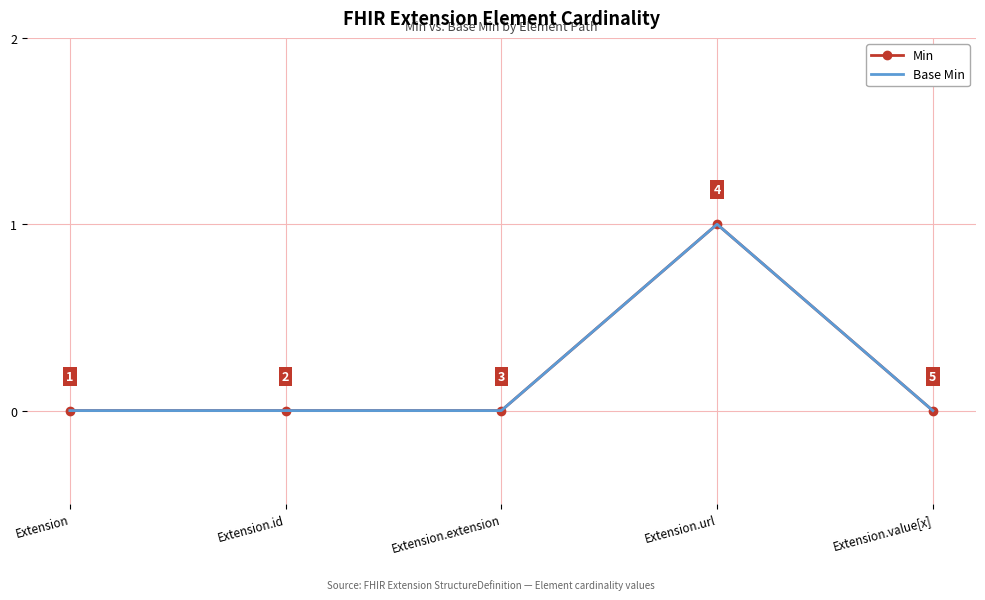

At Extension, list the series in order from smallest to largest.

Min, Base Min